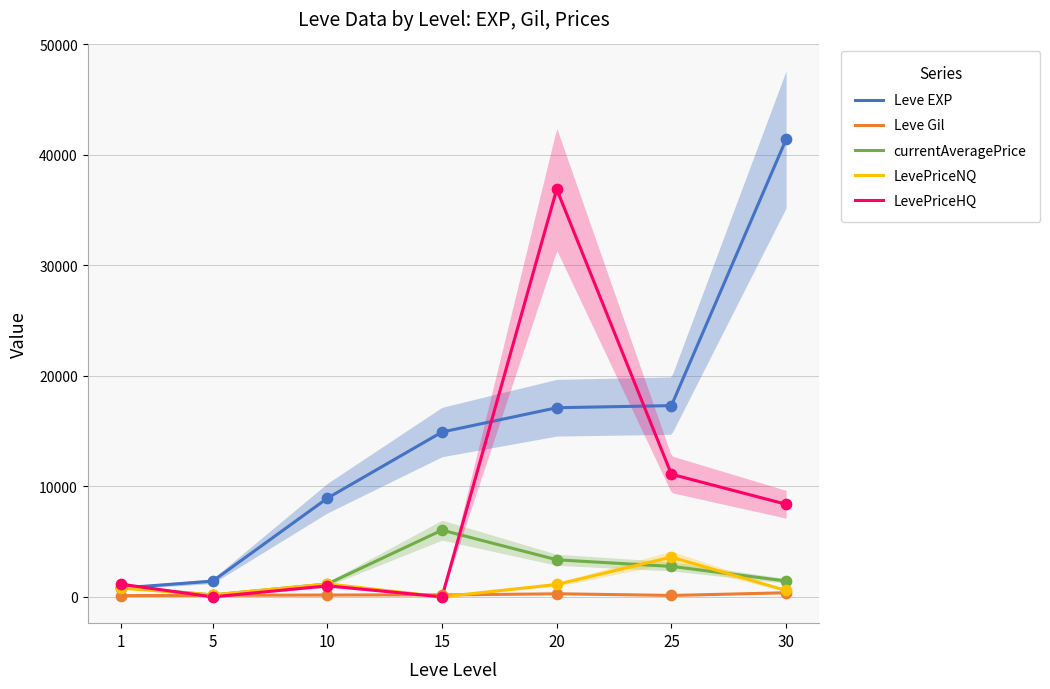

What are all the series names shown in the legend?

Leve EXP, Leve Gil, currentAveragePrice, LevePriceNQ, LevePriceHQ